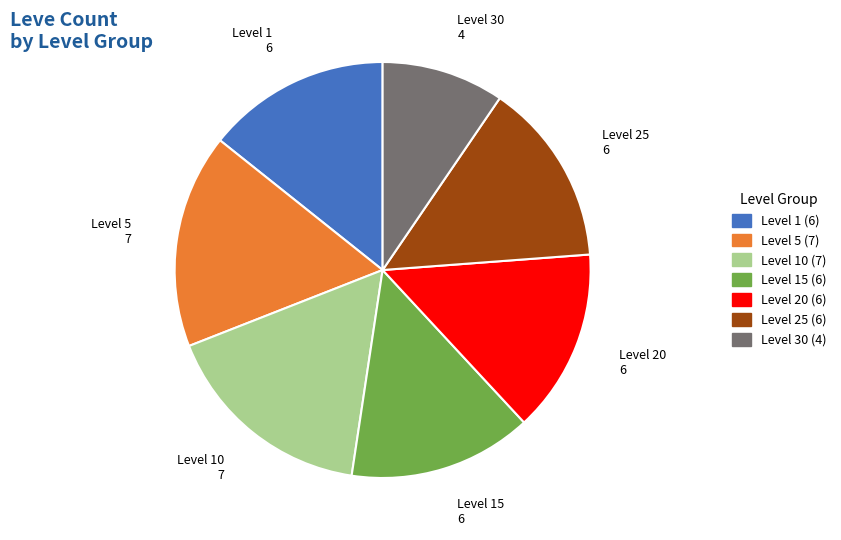

Does any single category account for the majority?

No